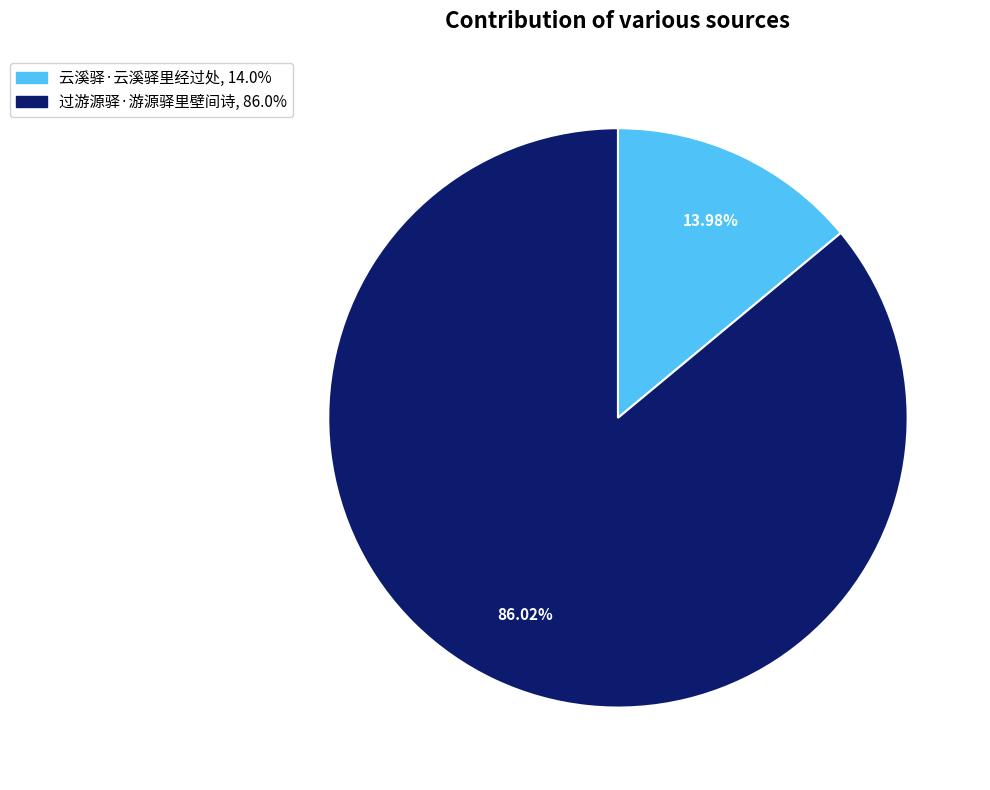

Is it true that 过游源驿·游源驿里壁间诗 is 86% of the pie?

True